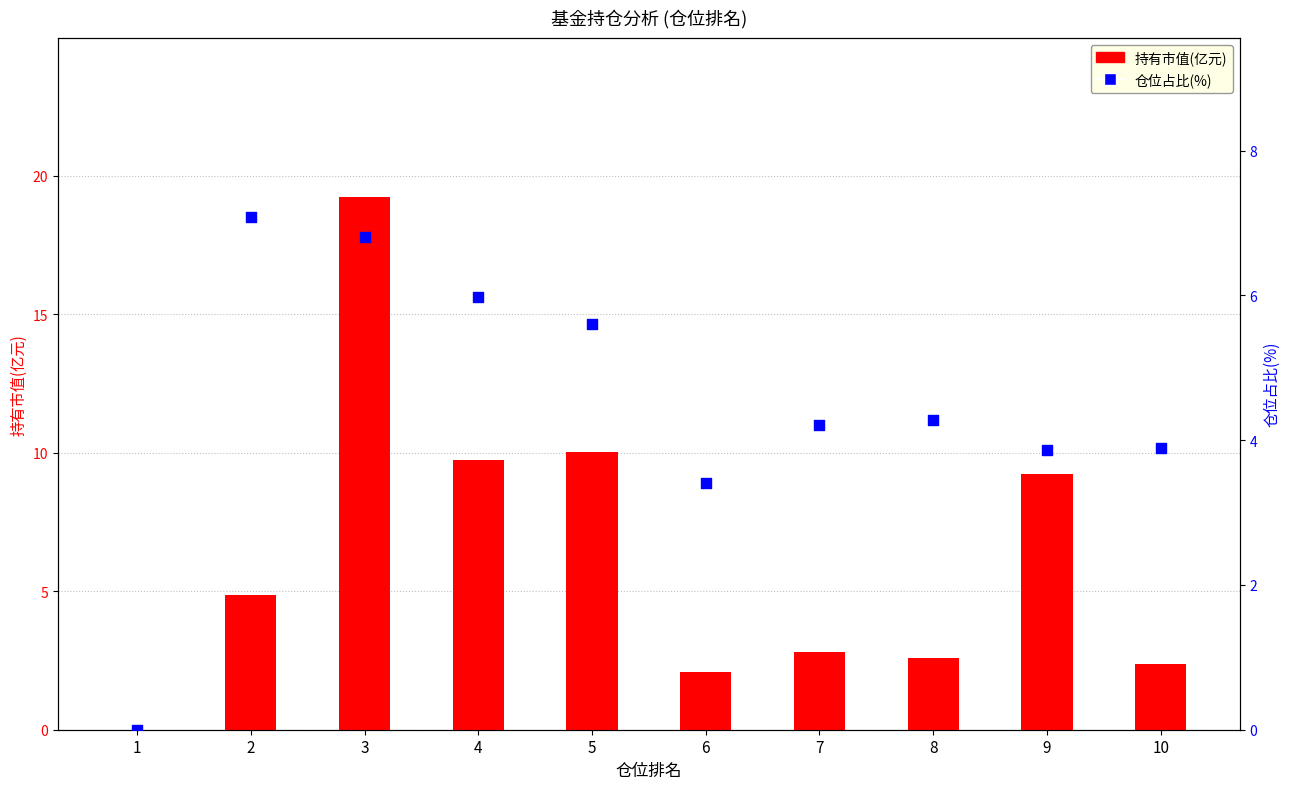

Which series reaches the minimum Y coordinate?

持有市值(亿元)